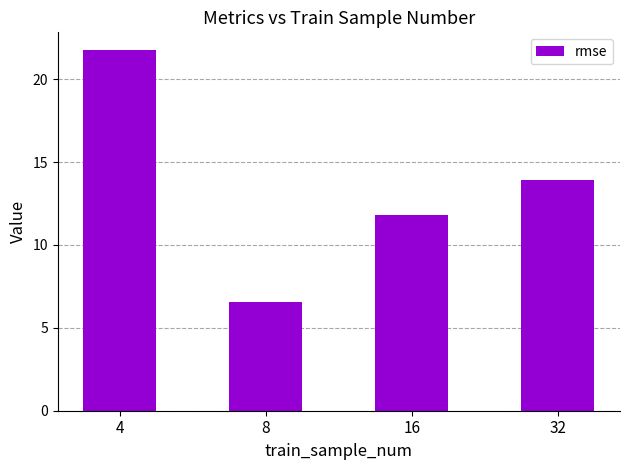

Does the chart contain any negative values?

No